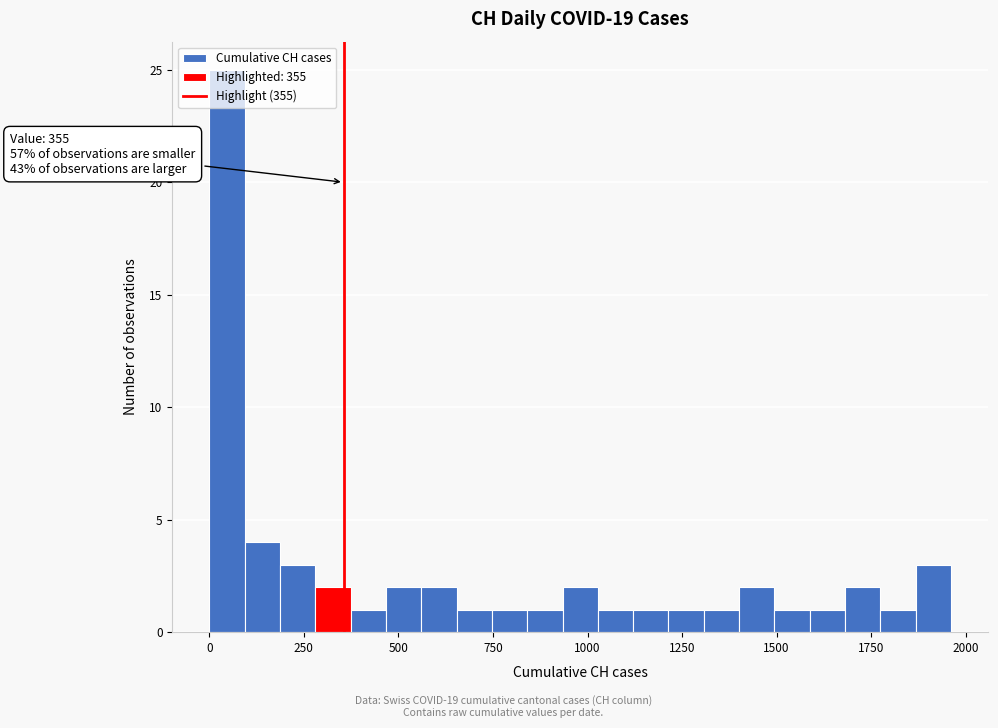

Read against the x-axis, roughly where is the centre of the tallest bar?

50